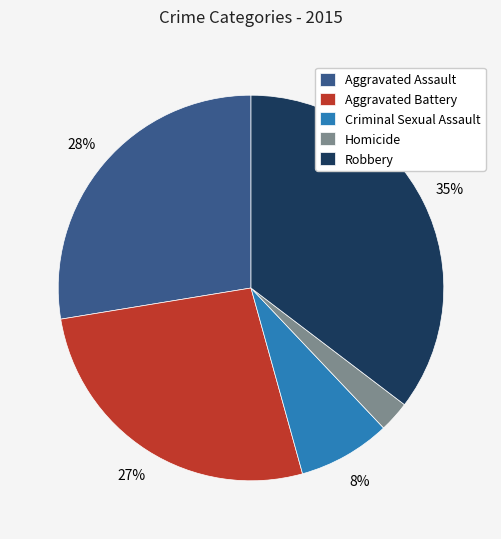

True or false: Aggravated Battery accounts for 27% of the total.

True